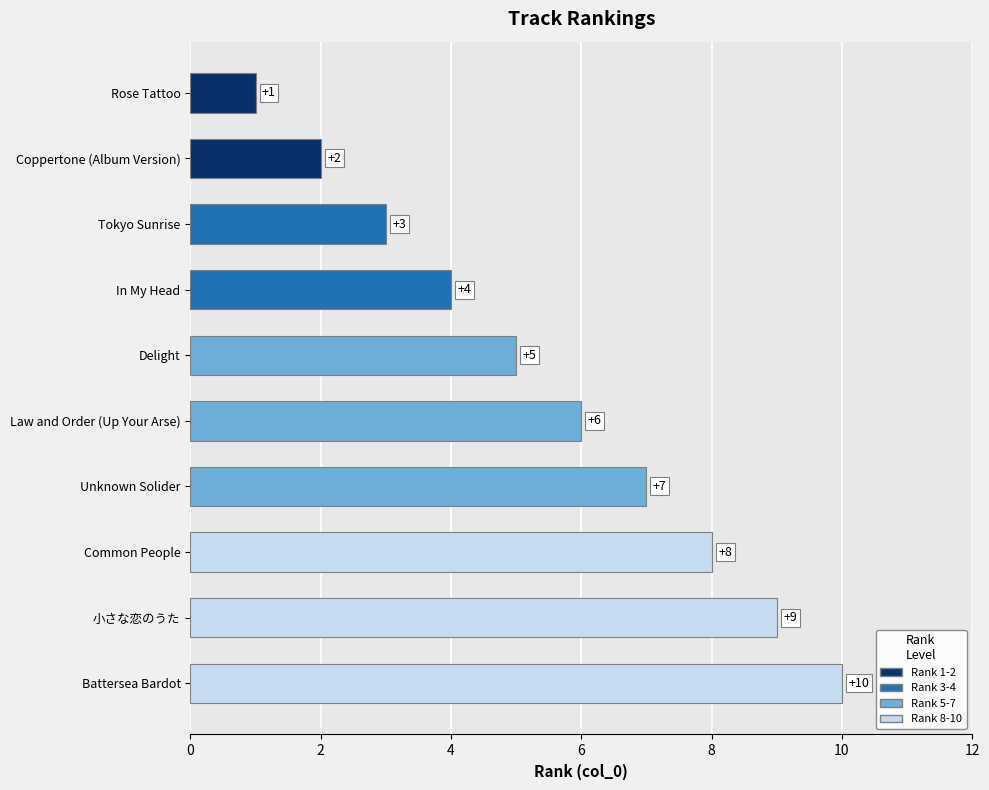

List the labels in order of value, smallest first.

Rose Tattoo, Coppertone (Album Version), Tokyo Sunrise, In My Head, Delight, Law and Order (Up Your Arse), Unknown Solider, Common People, 小さな恋のうた, Battersea Bardot